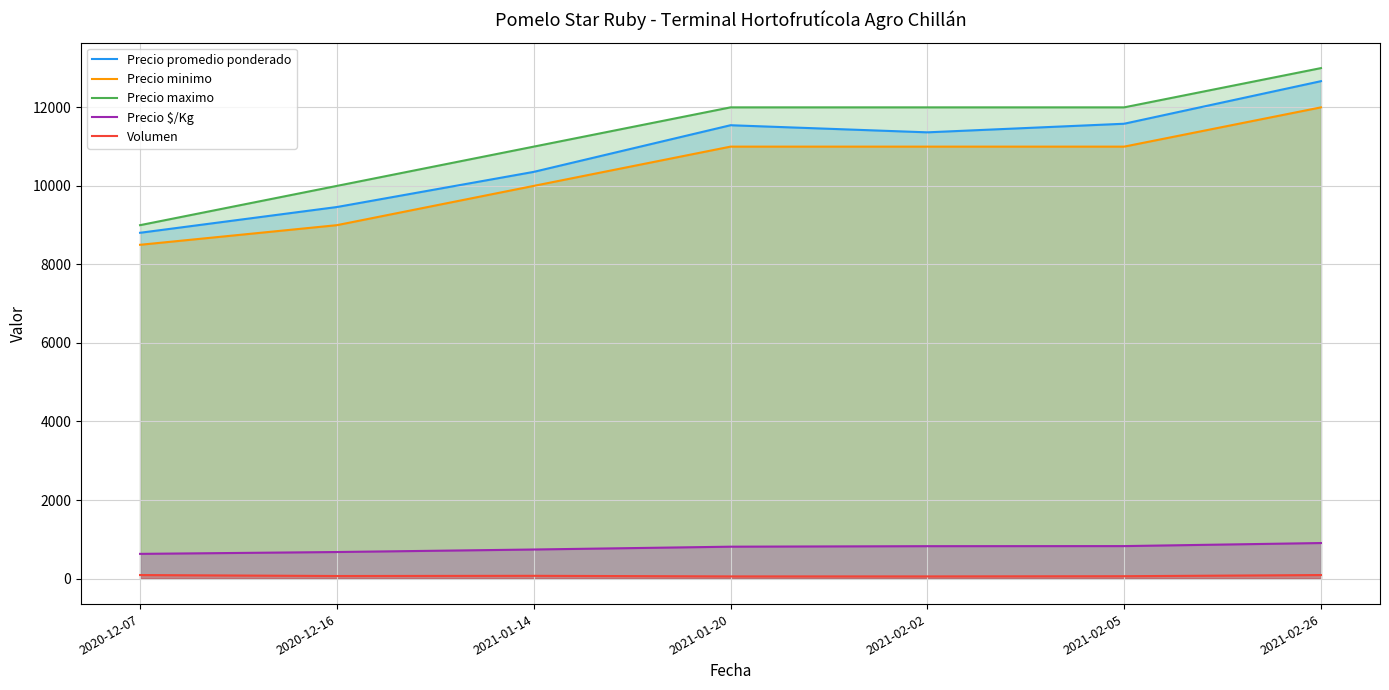

Reading right to left, transcribe all the data shown in this chart.

Precio promedio ponderado: 12667	11583	11364	11545	10357	9462	8806
Precio minimo: 12000	11000	11000	11000	10000	9000	8500
Precio maximo: 13000	12000	12000	12000	11000	10000	9000
Precio $/Kg: 905	827	825	812	740	676	629
Volumen: 90	60	55	55	70	65	90